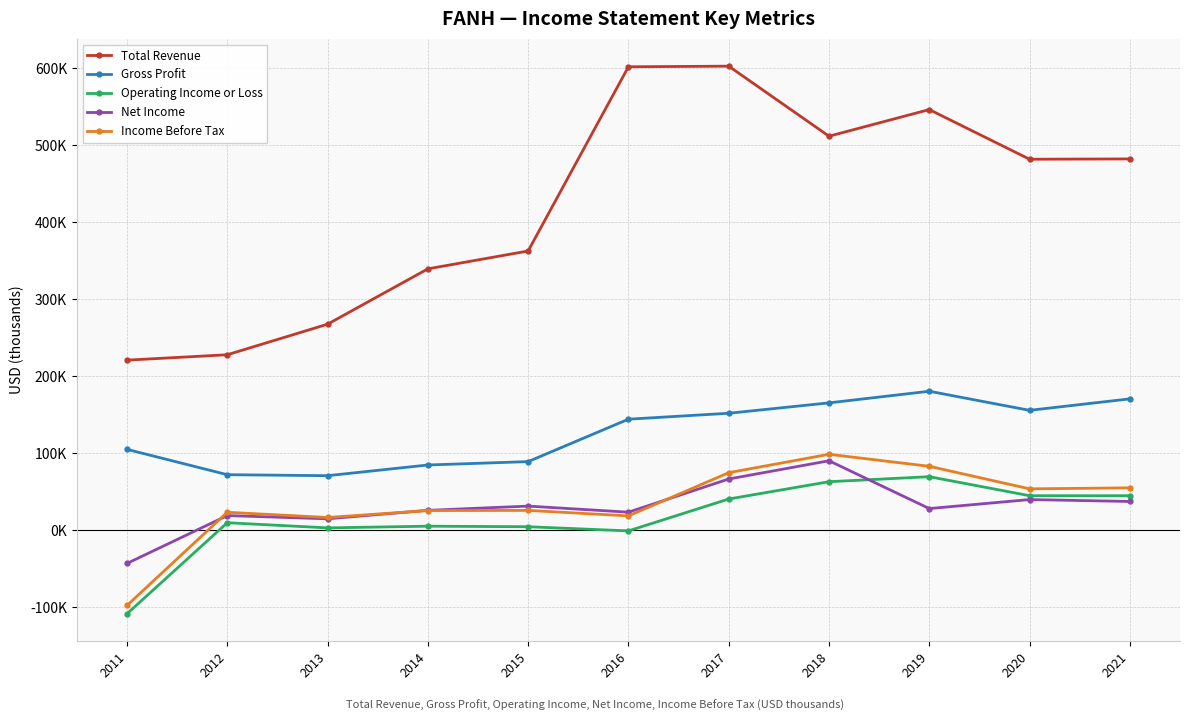

At which label does Gross Profit reach its minimum?

2013